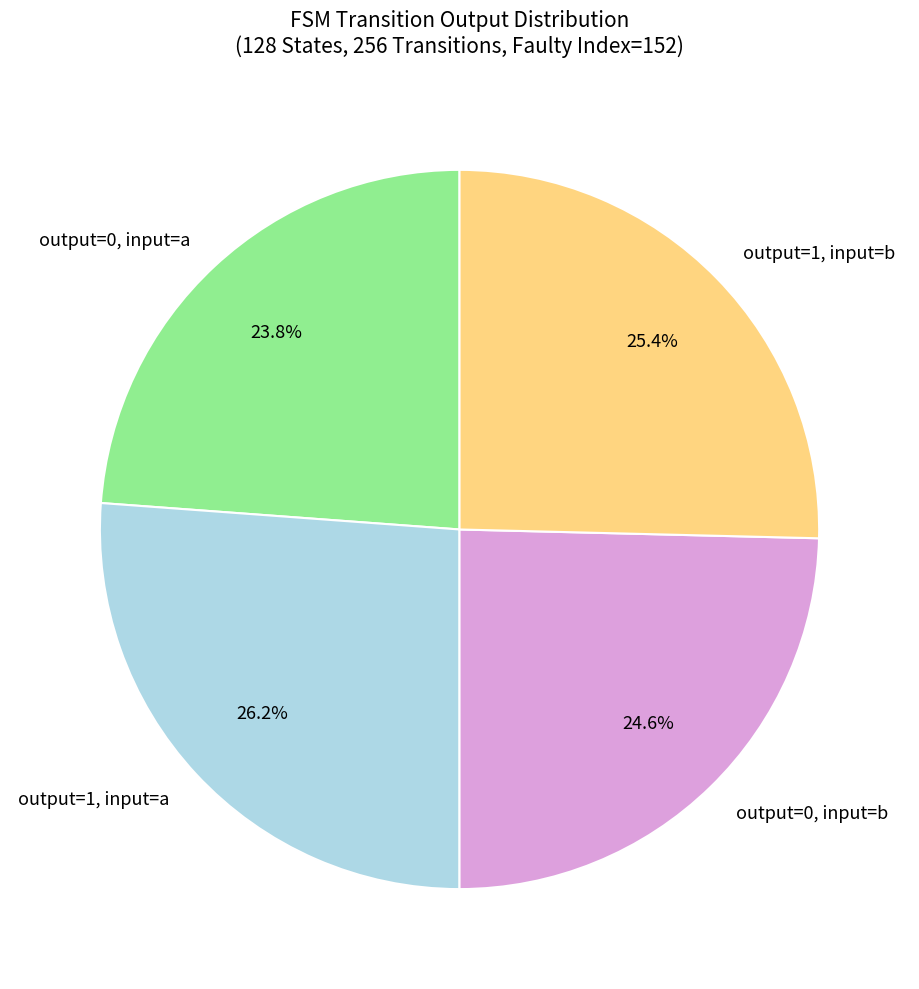

Is output=1, input=b the majority of the pie?

No